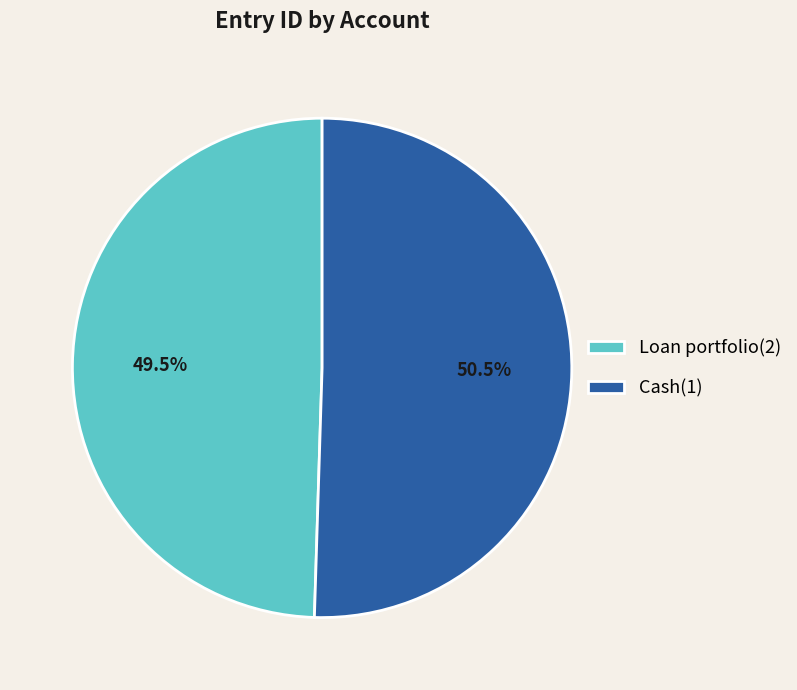

Is it true that Cash(1) is 42% of the pie?

False